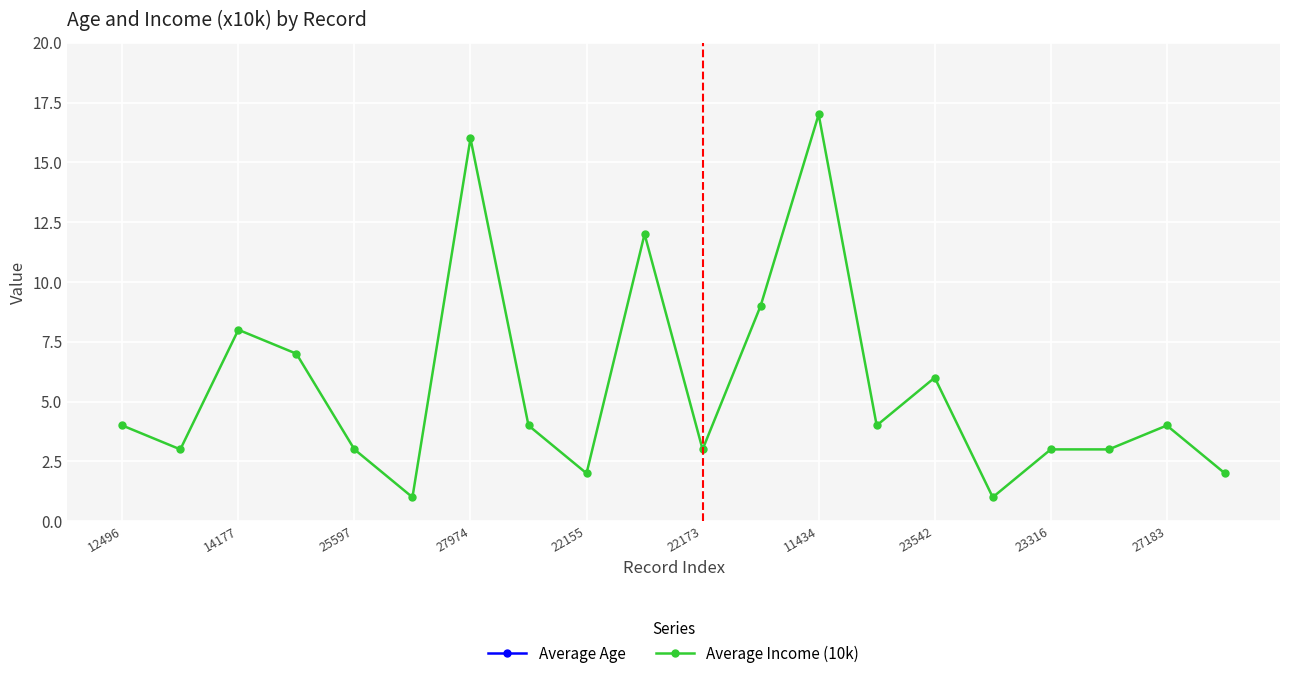

How many data points does each series have?

20